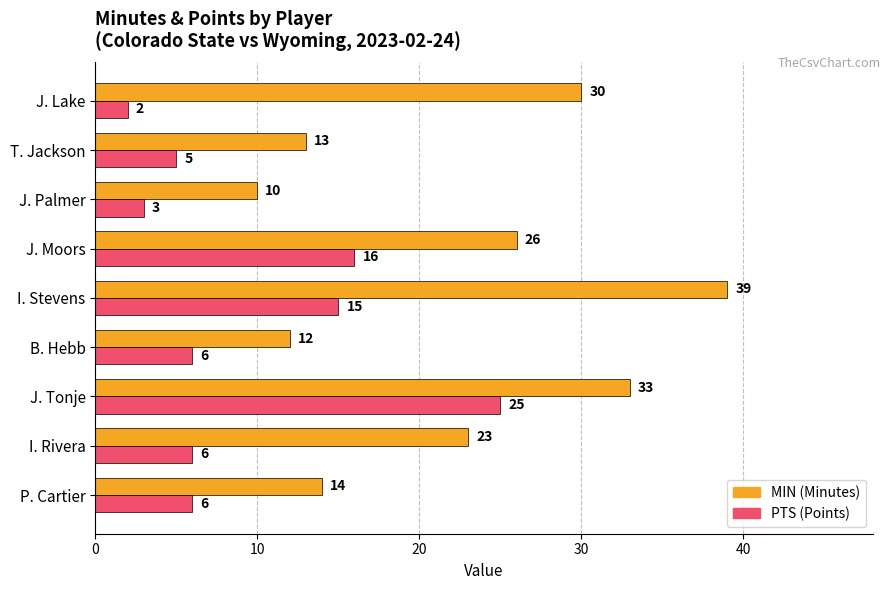

What is the difference between the highest and lowest values at I. Rivera?

17